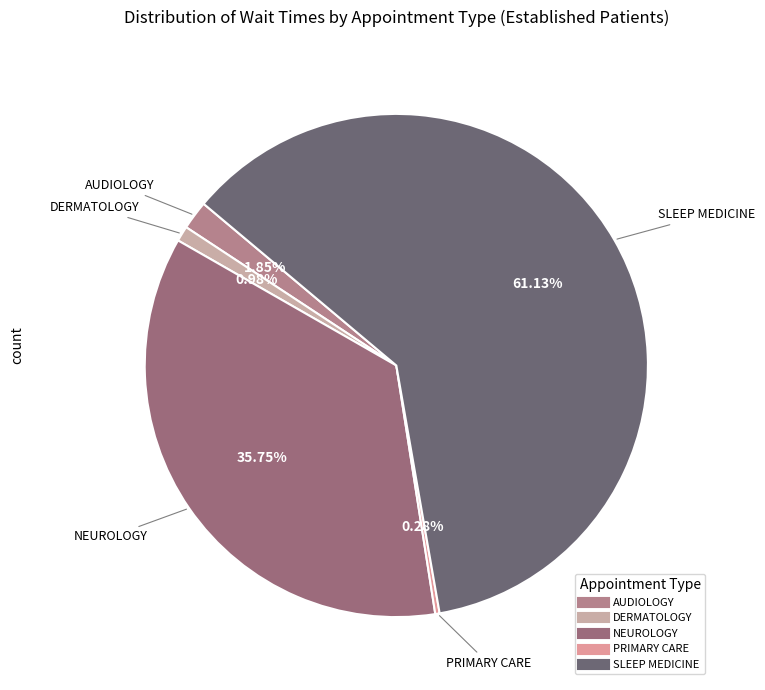

To the nearest percent, what is the difference between the PRIMARY CARE and DERMATOLOGY slice percentages?

1%